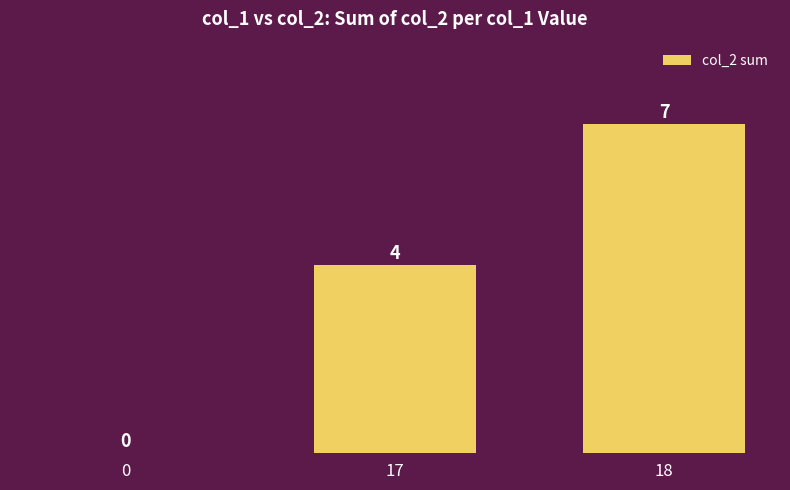

Count the values in the range 0 to 7.

3